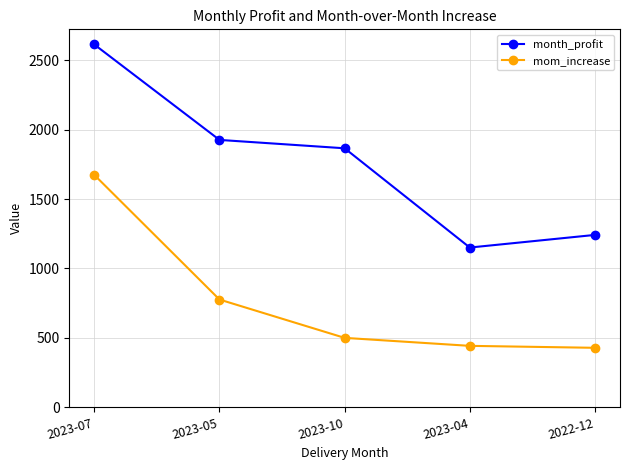

What is the difference between the maximum and minimum values in the mom_increase series?

1246.3